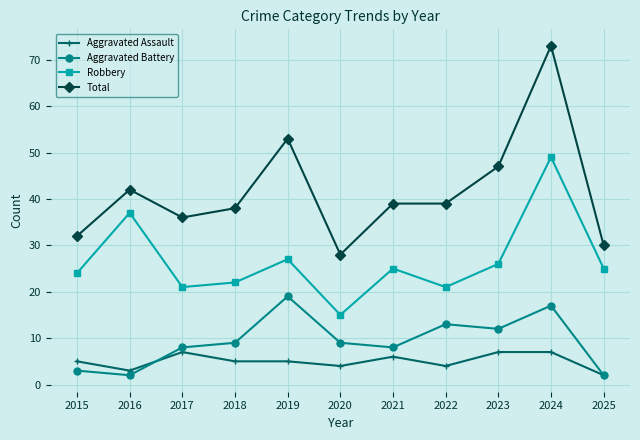

What is the difference between the Robbery values at 2019 and 2022?

6